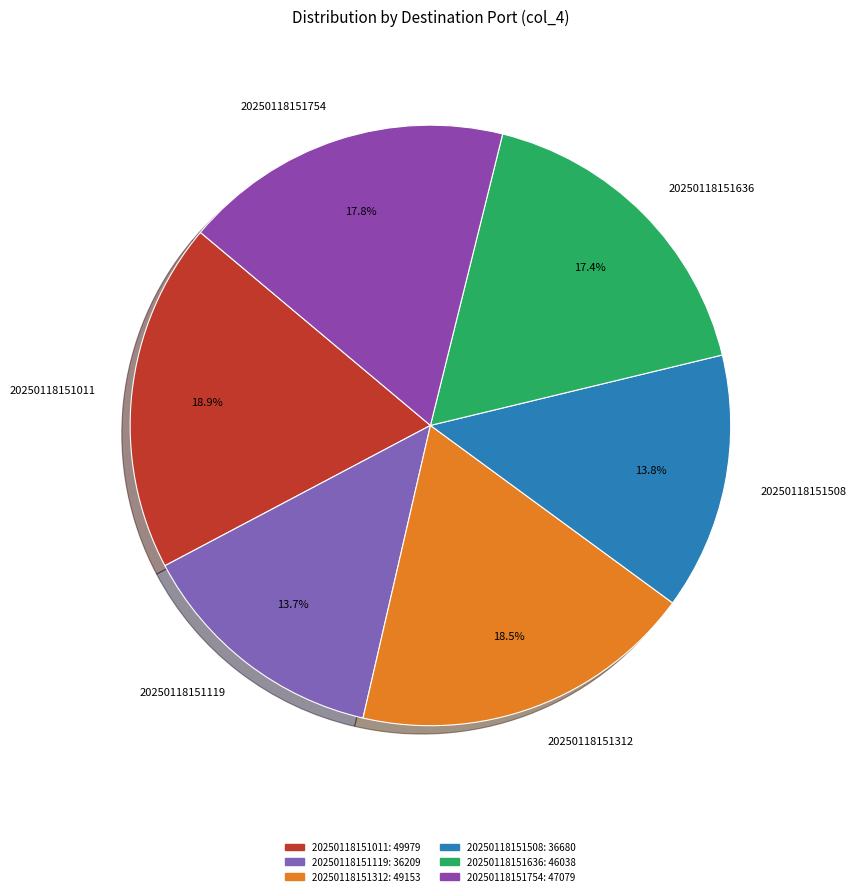

Does any single category account for the majority?

No